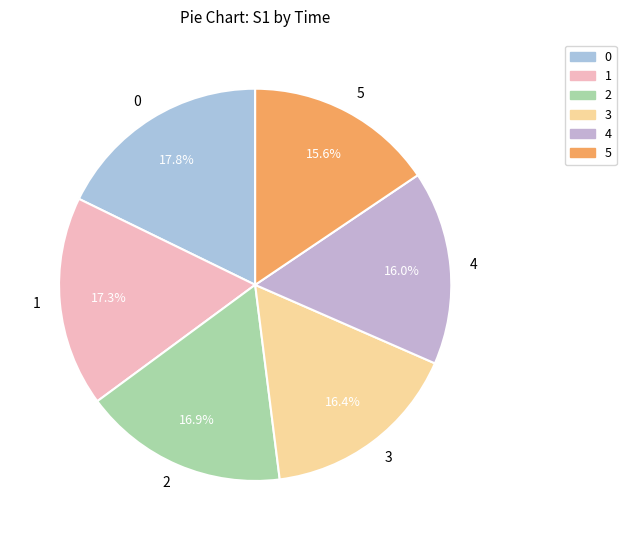

Does 4 represent more than half of the total?

No